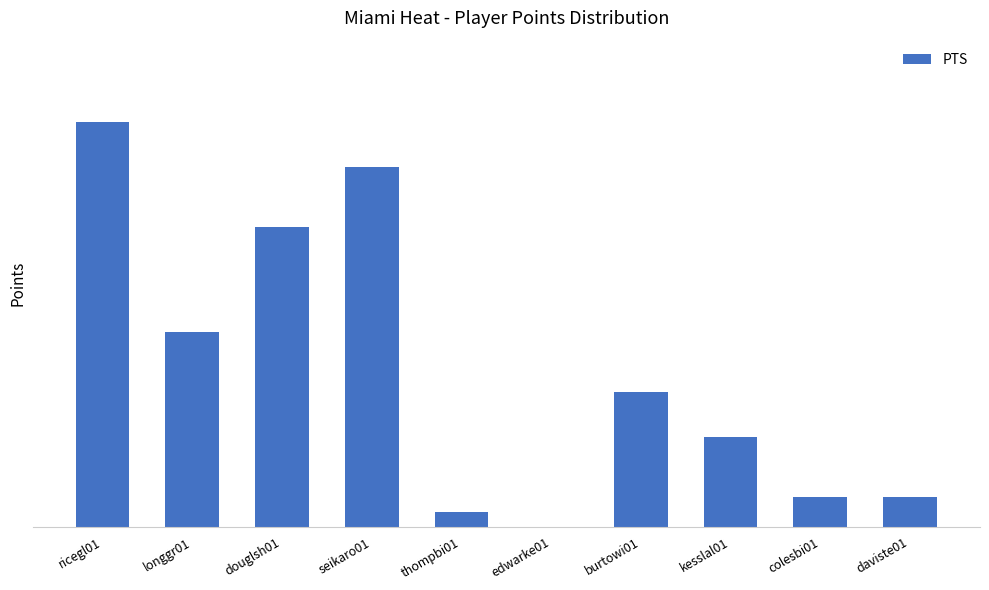

Are the bars horizontal?

No